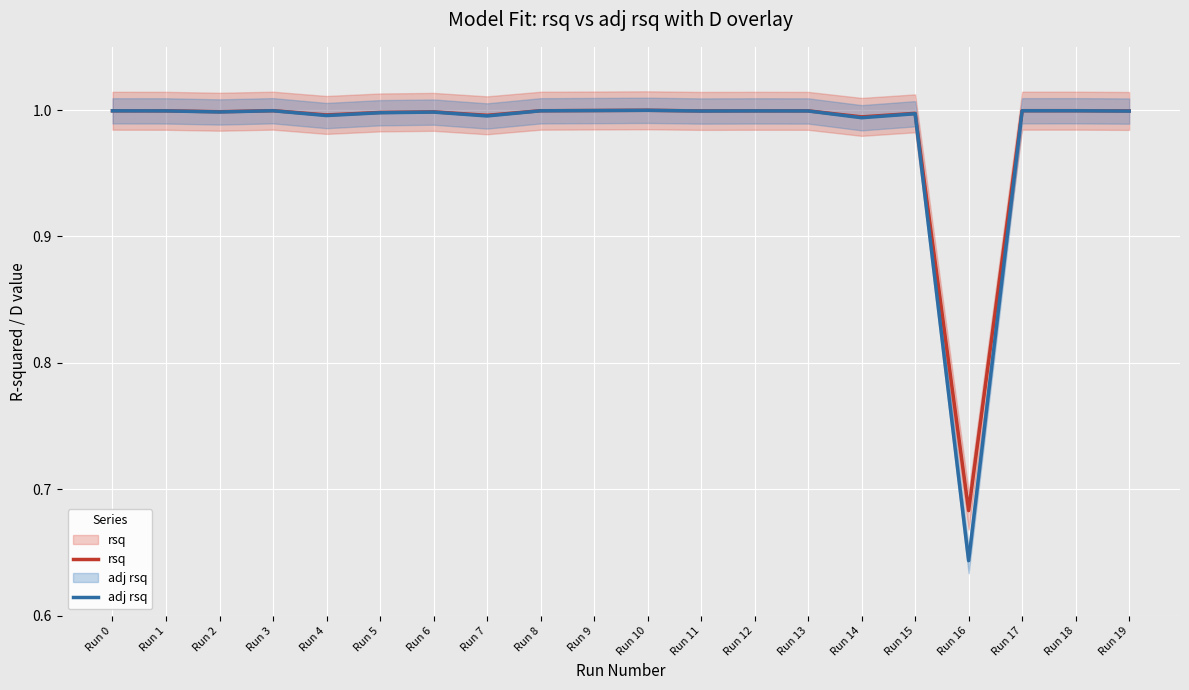

What value does the rsq series have at Run 13?

1.0